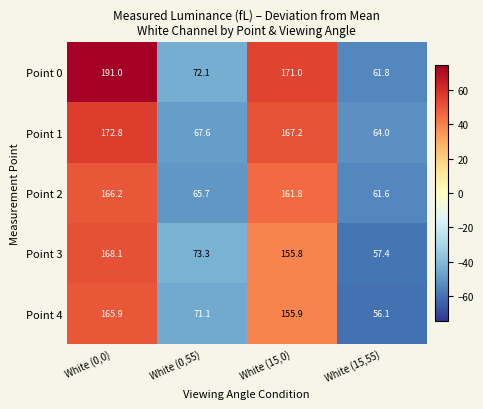

What value does the Point 3 series have at White (15,55)?

57.4